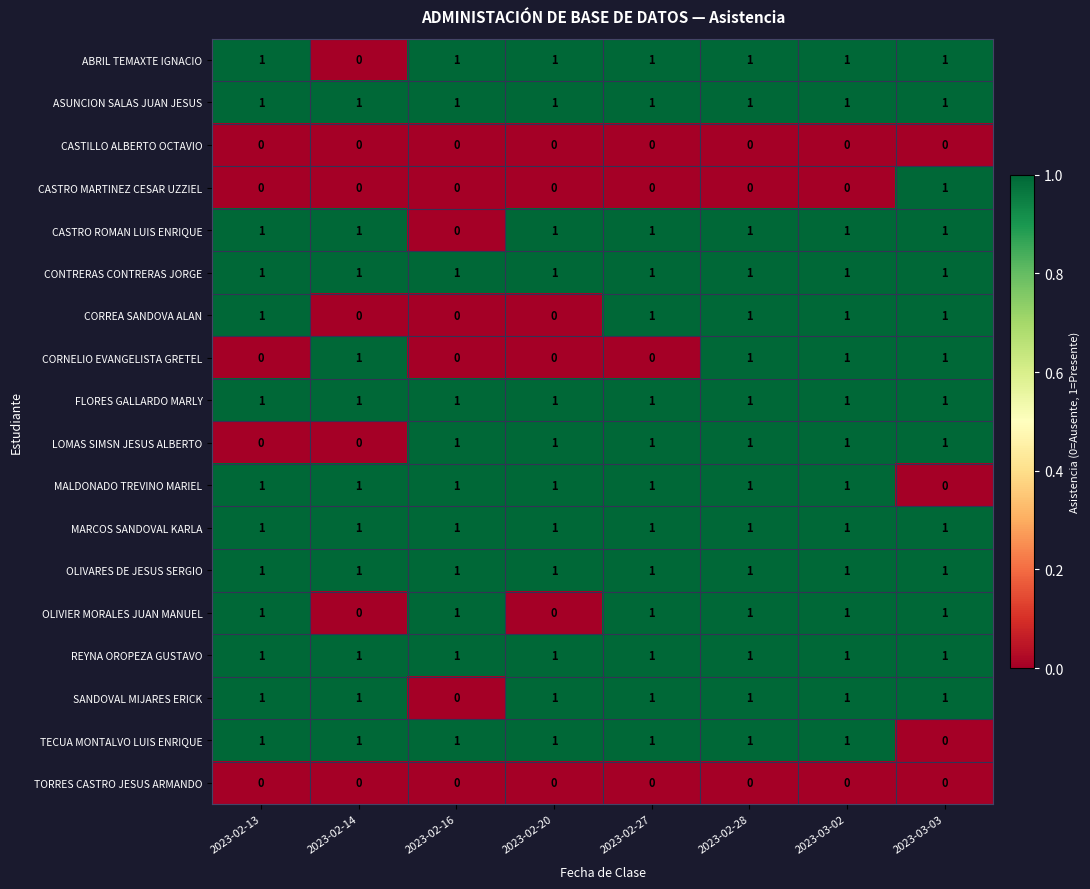

What is the sum of all ASUNCION SALAS JUAN JESUS values?

8